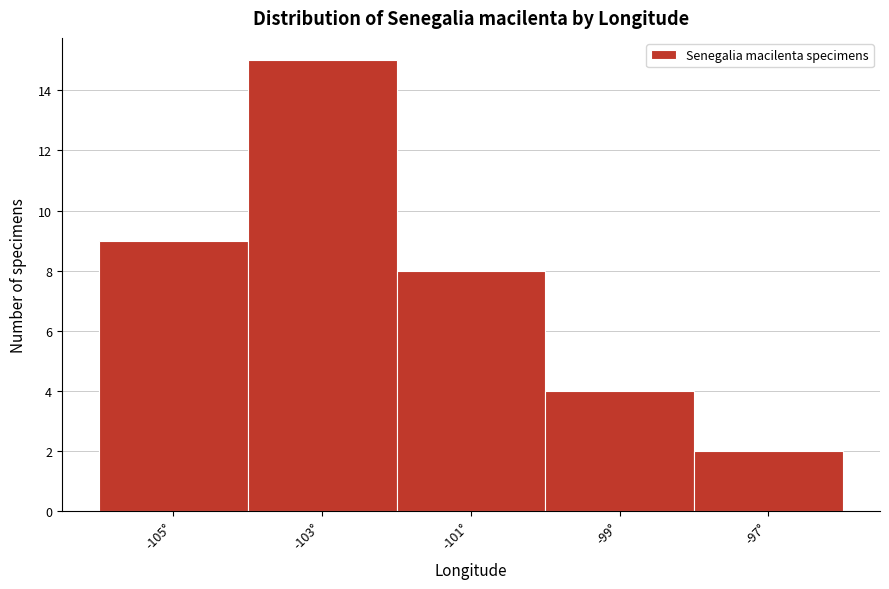

Reading left to right, list every bar in this chart as the range it spans on the x-axis followed by its height. The values are not printed on the chart, so give them approximately, as read against the axis.

-106 to -104: 9
-104 to -102: 15
-102 to -100: 8
-100 to -98: 4
-98 to -96: 2